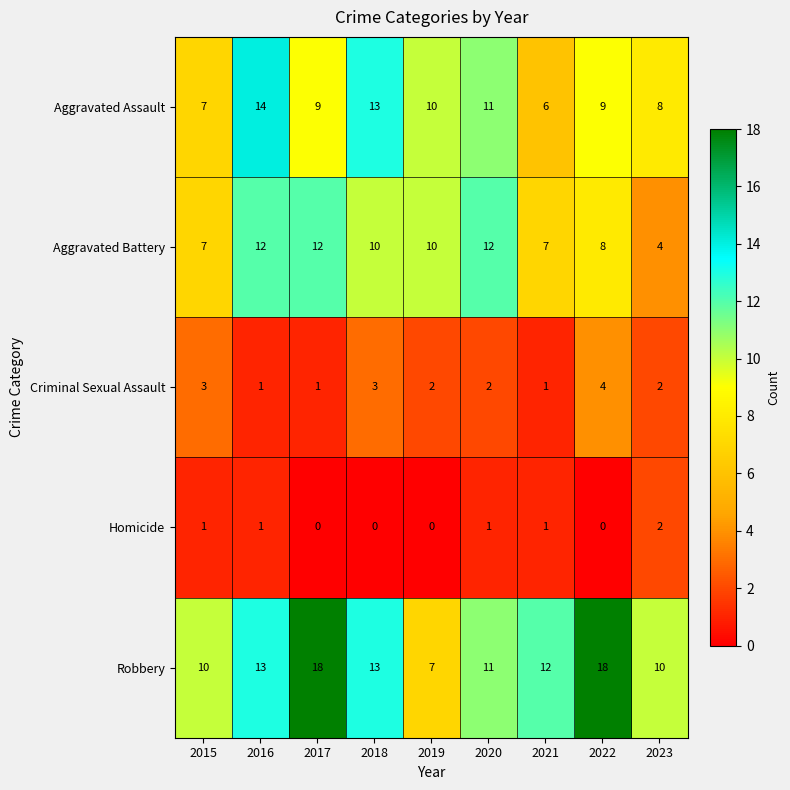

List the series in order of their peak value, highest first.

Robbery, Aggravated Assault, Aggravated Battery, Criminal Sexual Assault, Homicide